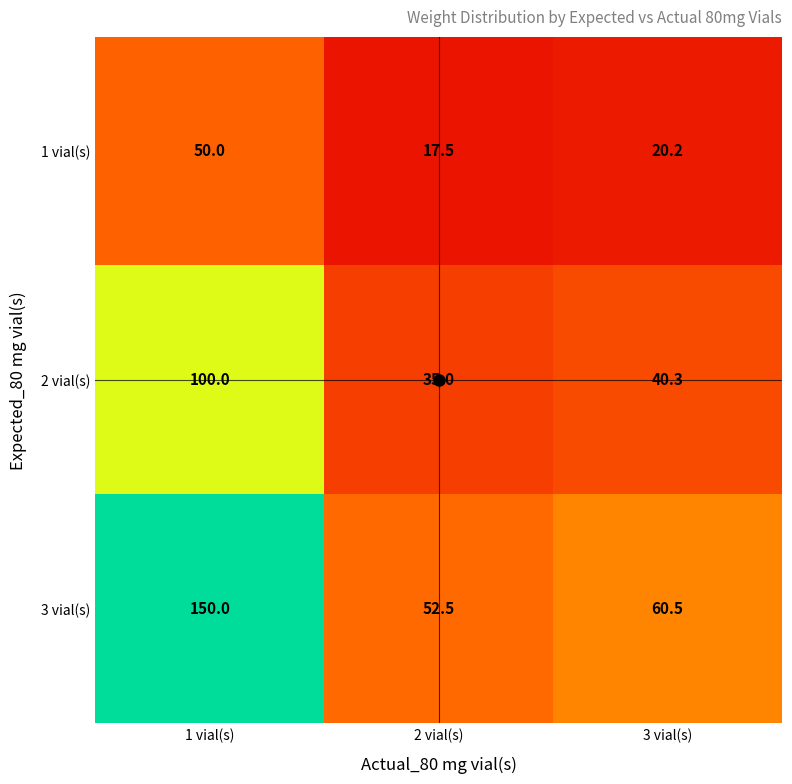

What is the spread (max minus min) of values at 1 vial(s)?

100.0